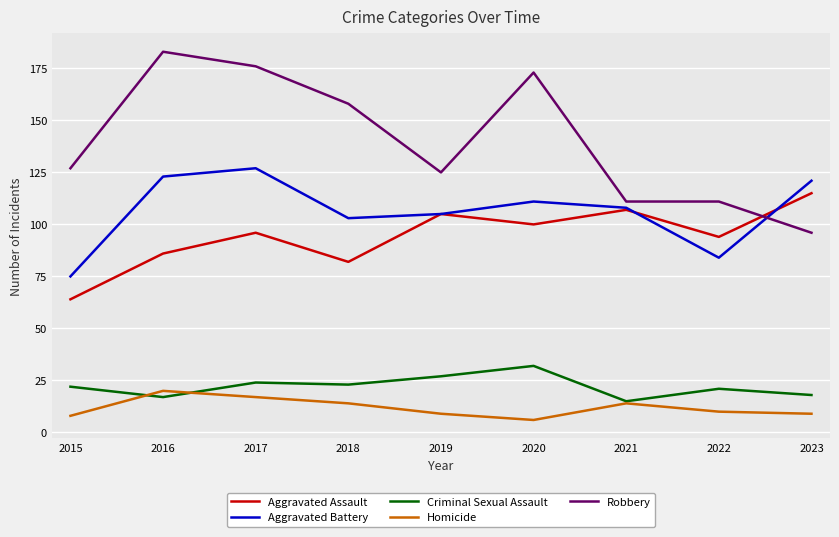

Read the Criminal Sexual Assault value at 2022, to the nearest 5.

20